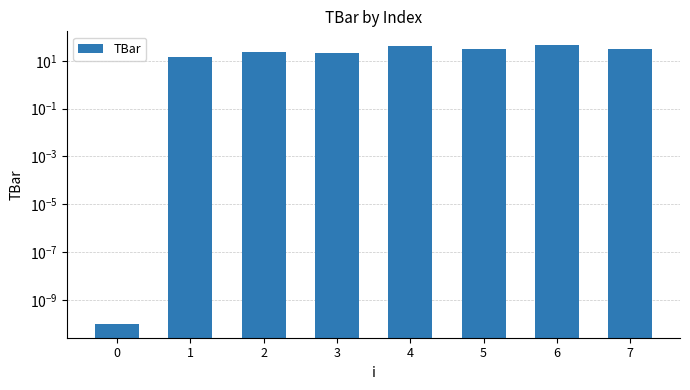

Reading right to left, extract all data points from this chart.

7=30.0	6=45.0	5=30.9	4=42.3	3=22.2	2=23.8	1=15.0	0=0.0